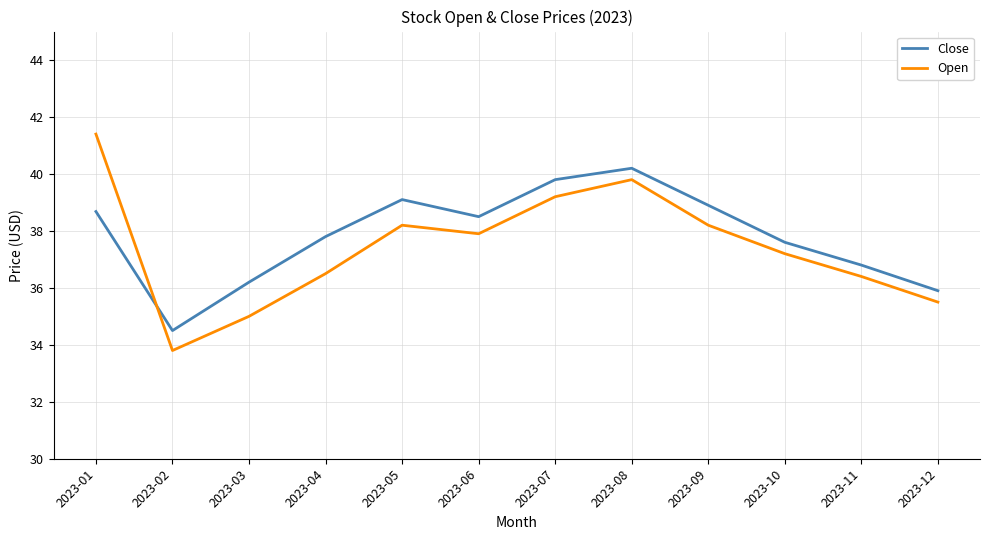

After their last crossing, which series has the higher values: Open or Close?

Close